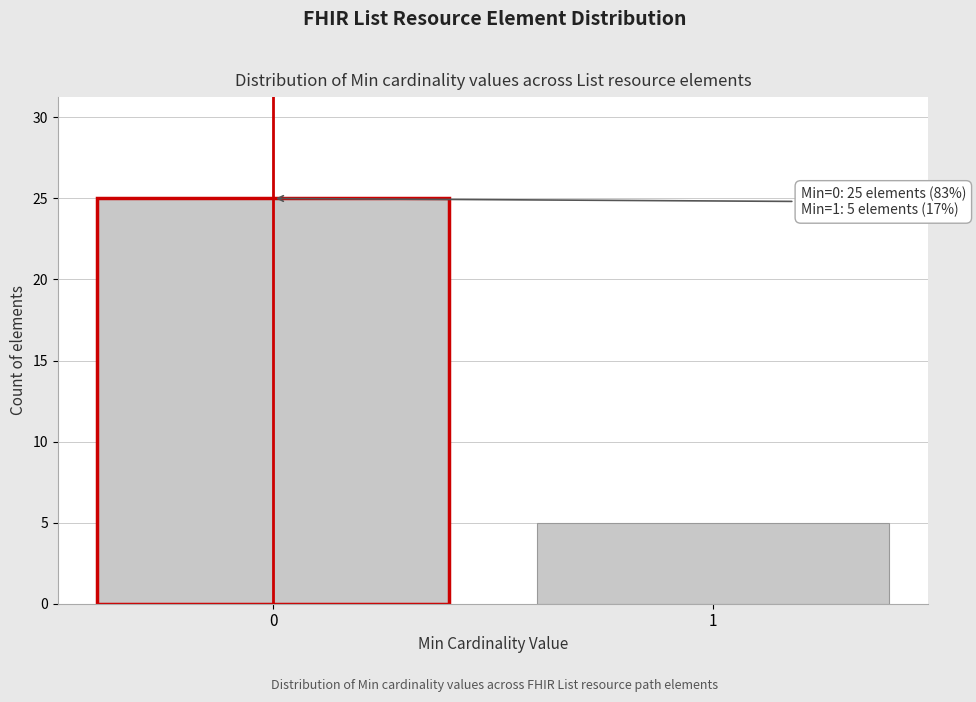

Reading left to right, transcribe all the data shown in this chart.

0=25	1=5